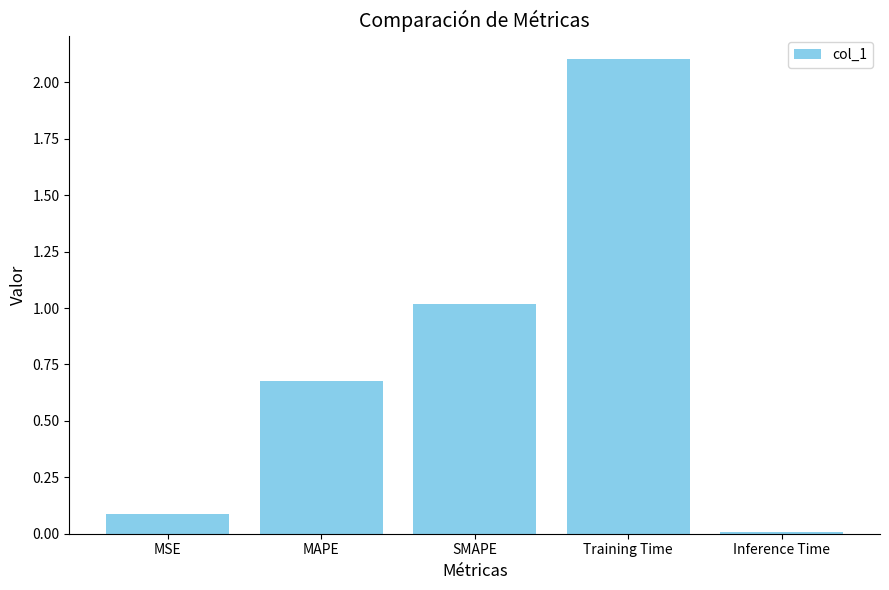

The value at SMAPE is 0.5. True or false?

False